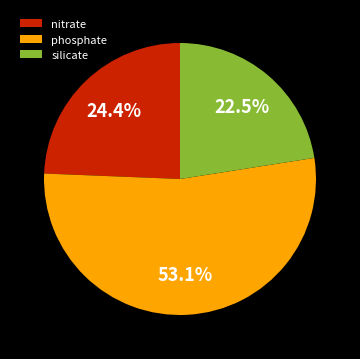

Rank the categories by value from lowest to highest.

silicate, nitrate, phosphate